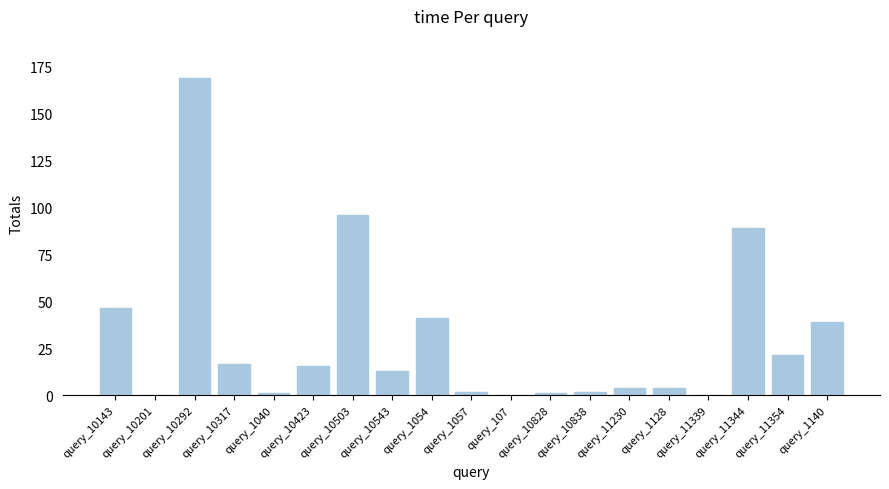

At which label is the value closest to 84?

query_11344